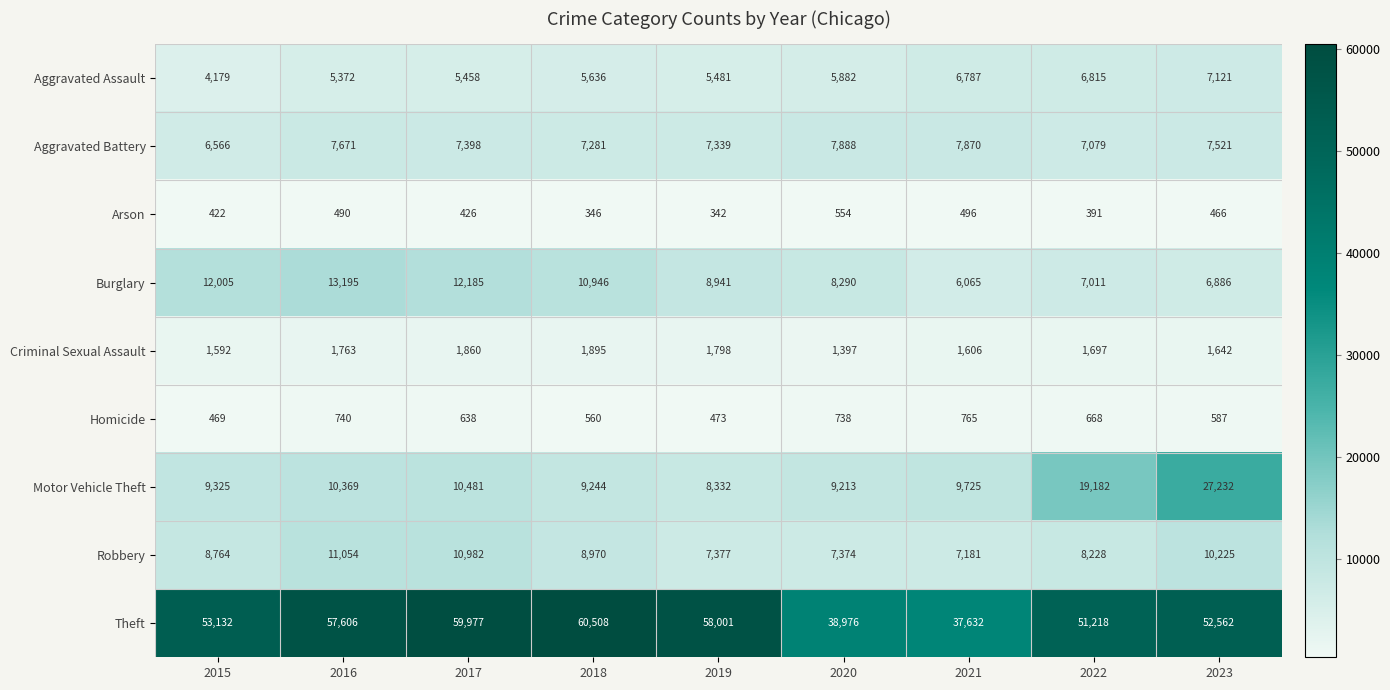

Which series has the largest total across all categories?

Theft